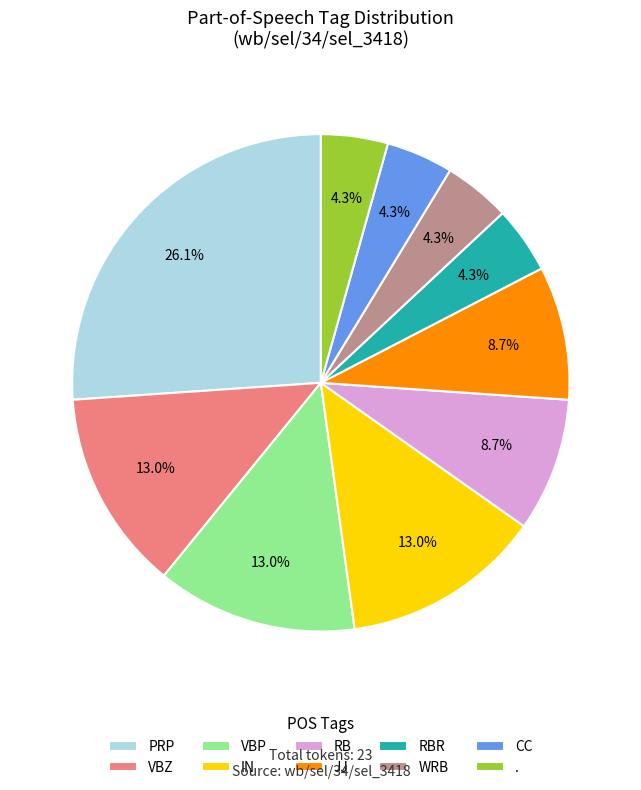

To the nearest percent, what is the average slice percentage?

10%